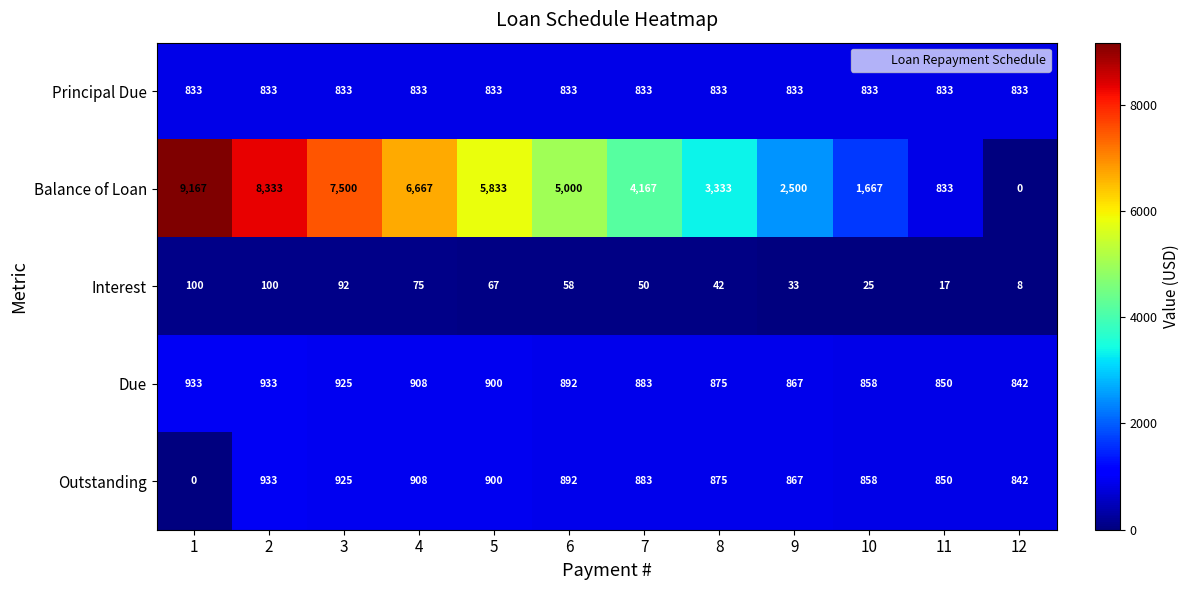

What is the spread (max minus min) of values at 2?

8233